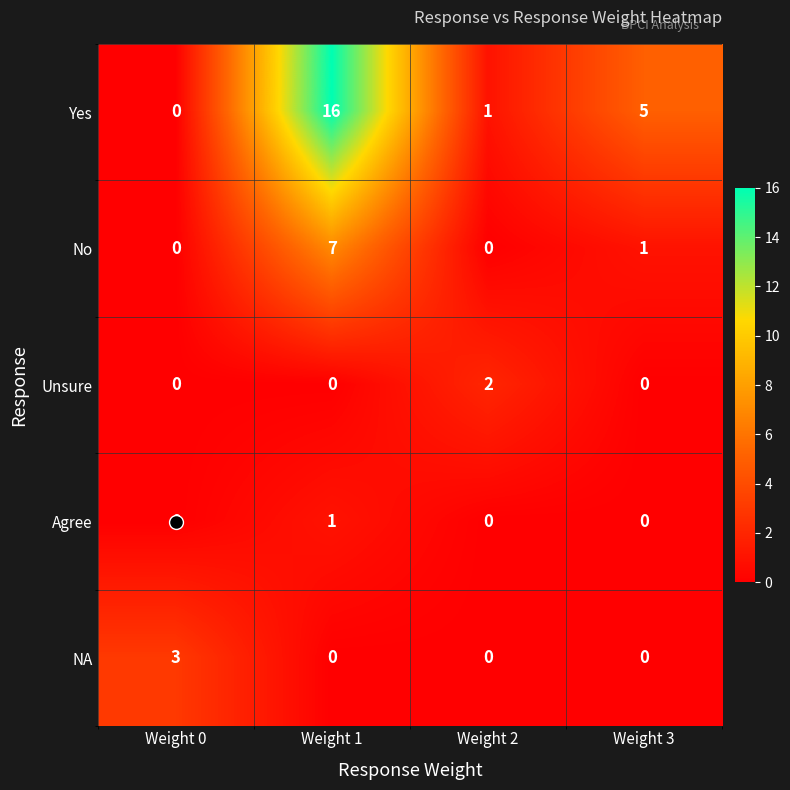

Count the Agree values in the range 0 to 1.

4